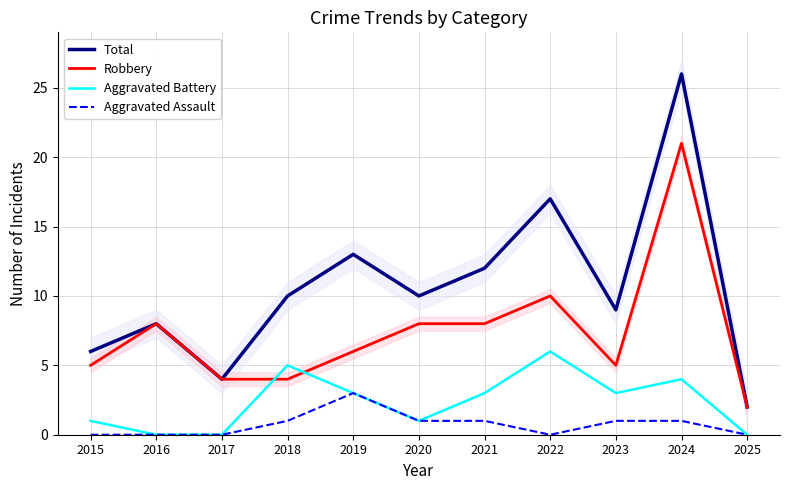

At which label is Robbery closest to 11?

2022